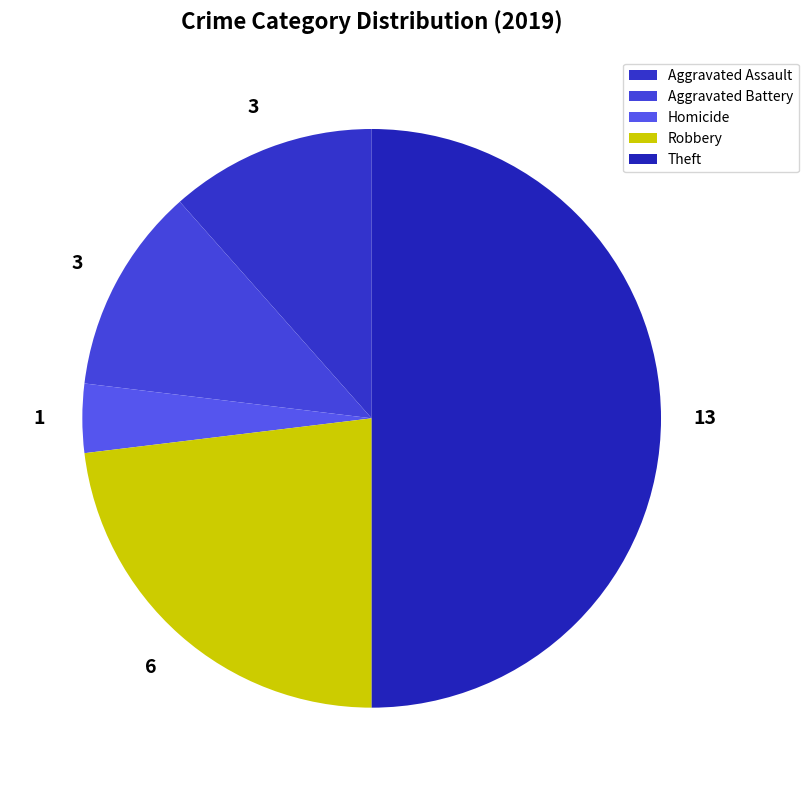

Which has a higher value, Aggravated Battery or Aggravated Assault?

Aggravated Battery